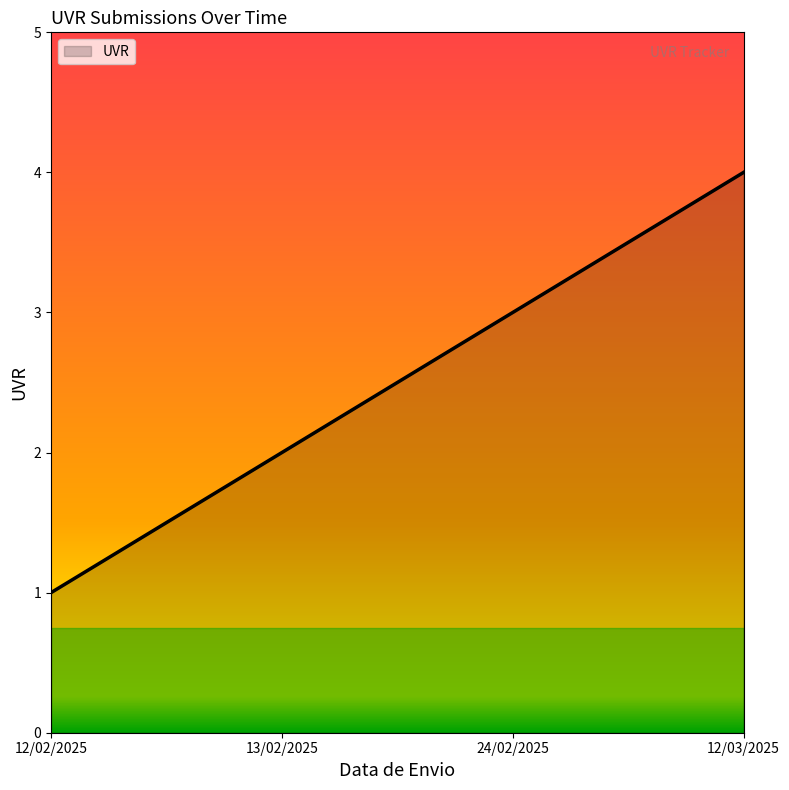

Is it true that the value at 24/02/2025 is 5?

False